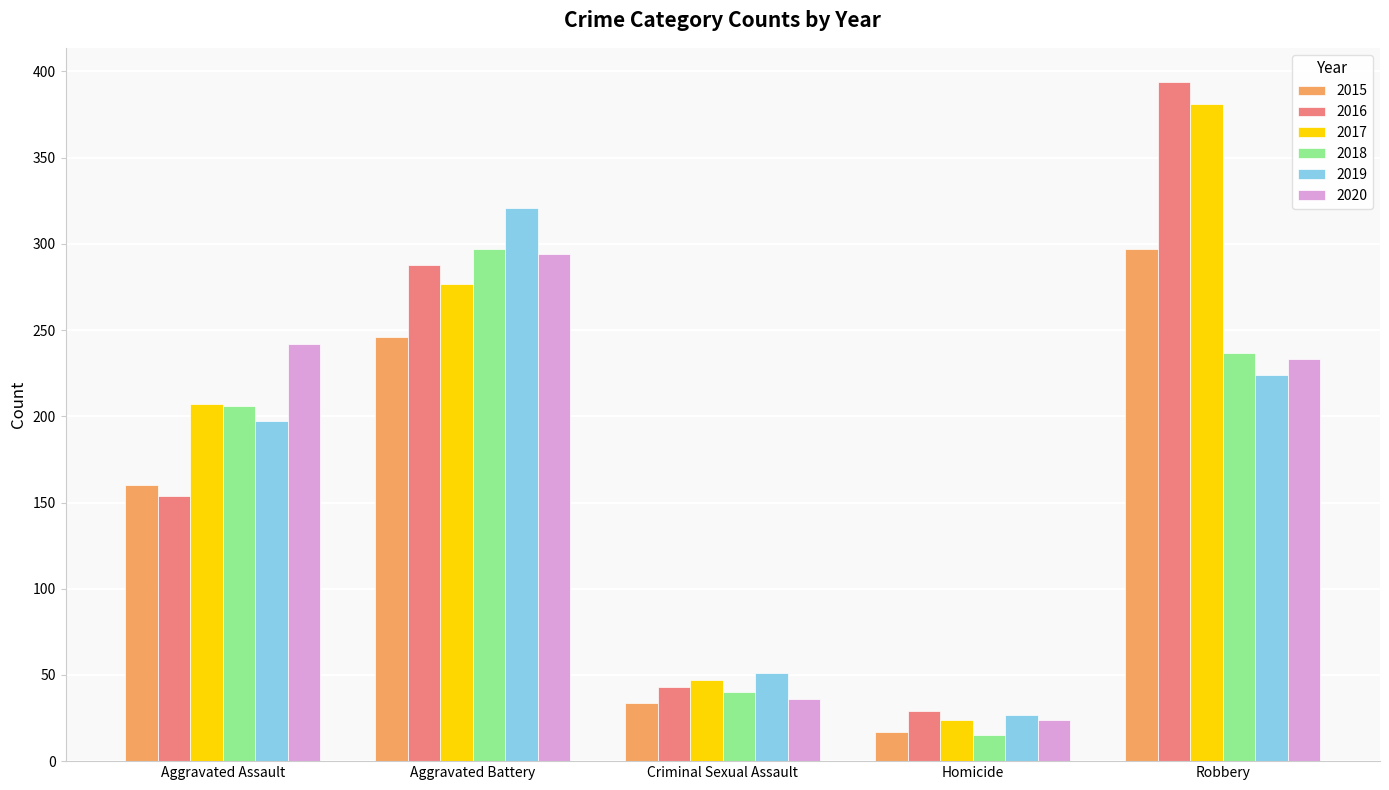

What is the difference between the 2020 values at Aggravated Battery and Criminal Sexual Assault?

258